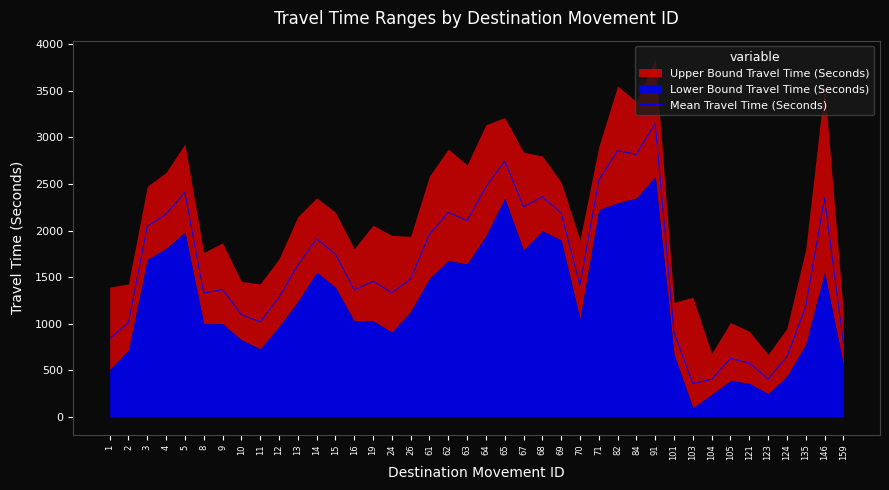

How many points are higher than both their immediate neighbors (excluding endpoints)?

11